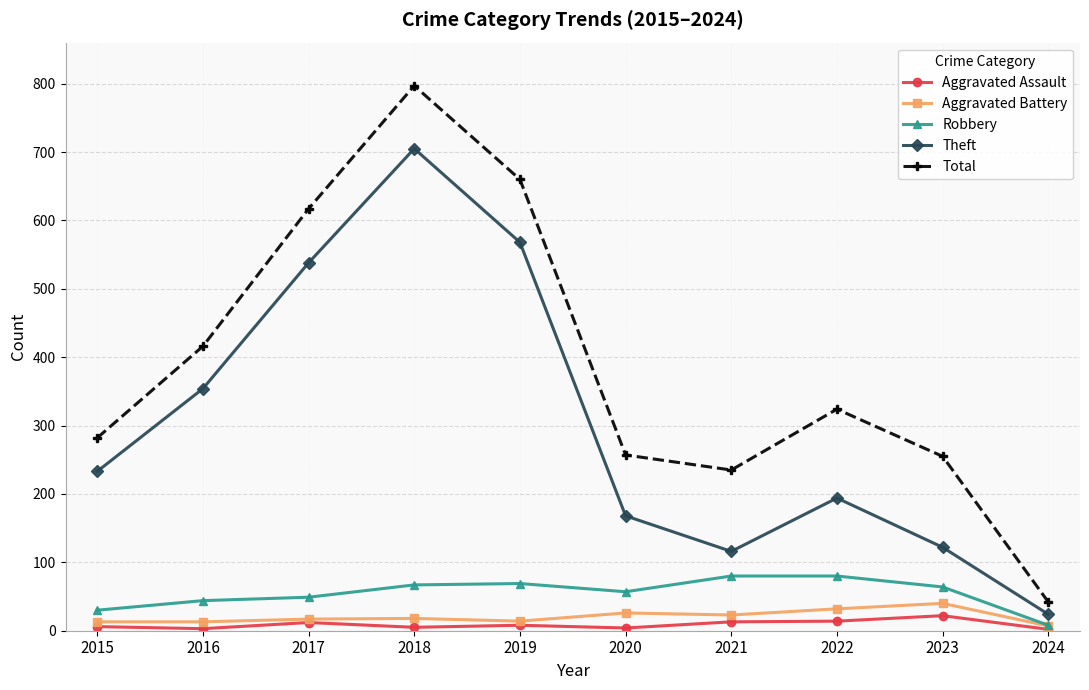

Which label corresponds to the largest value in the chart?

2018